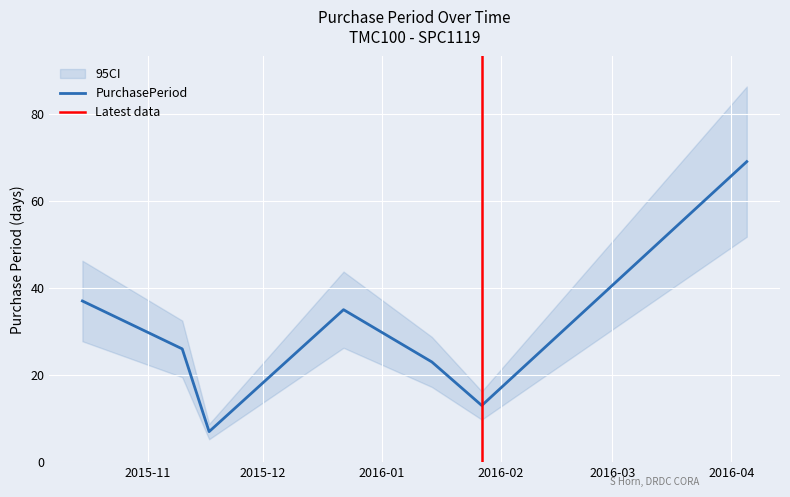

The chart shows a value of 10 at 2015-10-15. True or false?

False